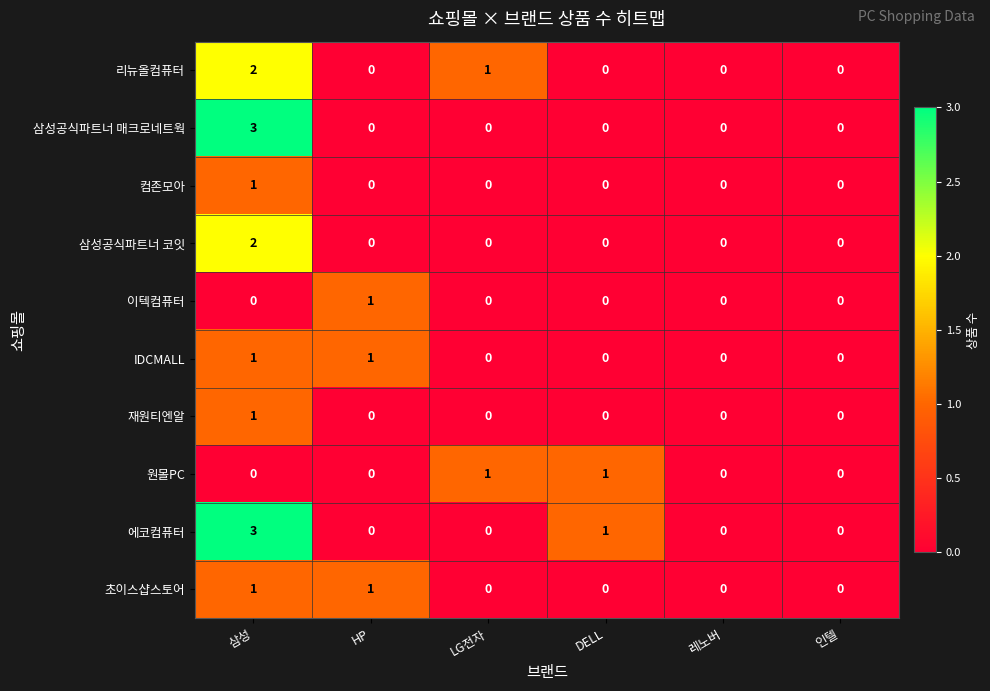

At which category is the sum across all series the highest?

삼성